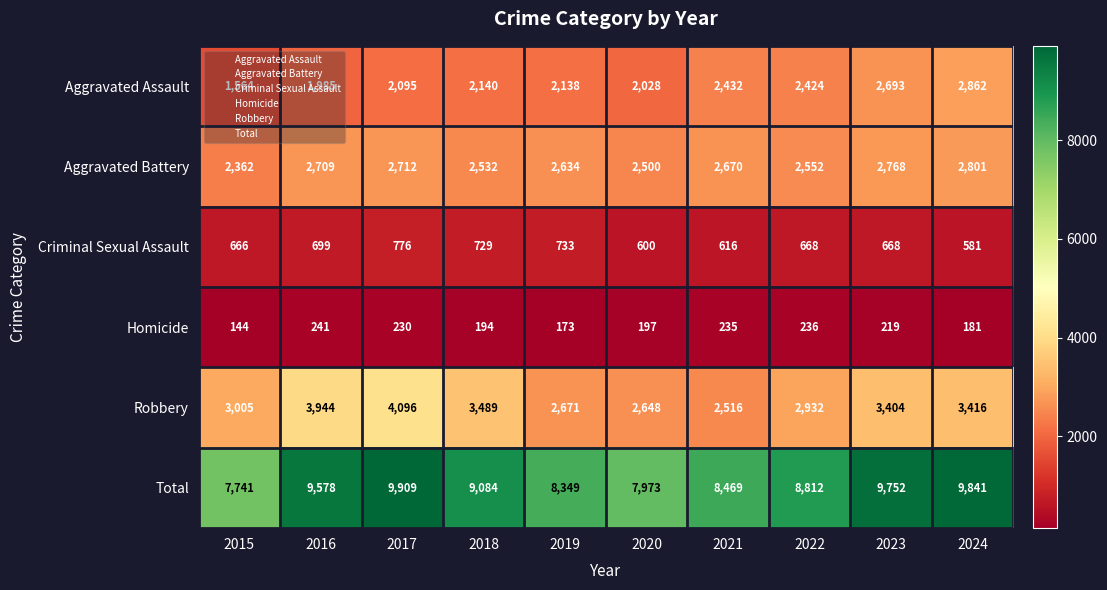

Is it true that Aggravated Assault equals 1564 at 2015?

True